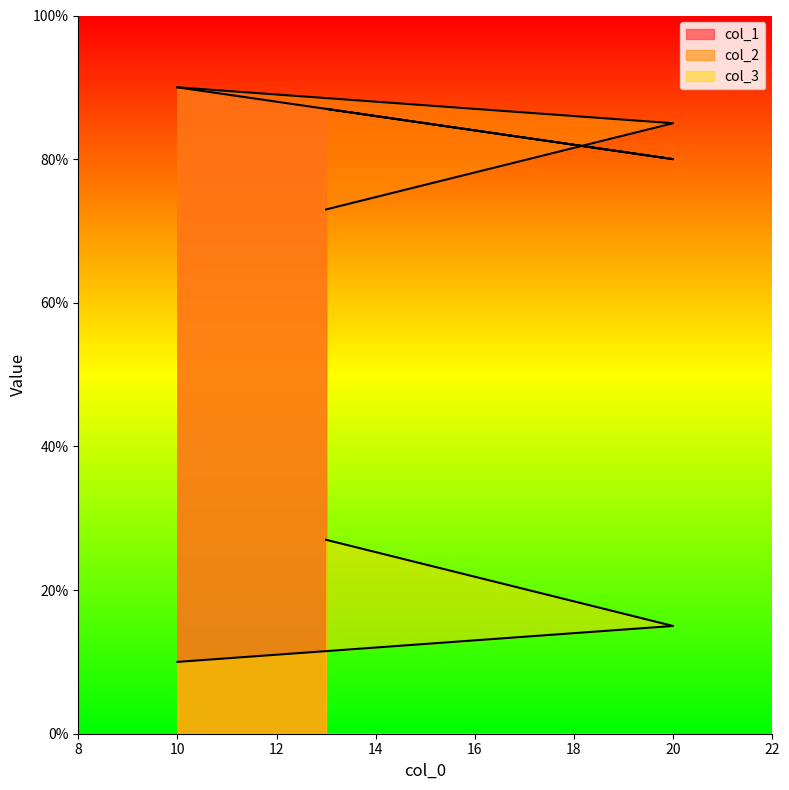

Is it true that col_2 equals 152 at 20?

False